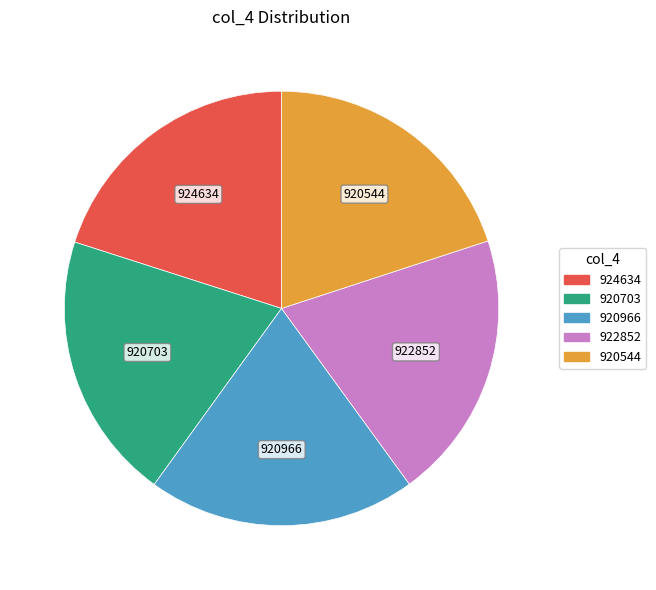

Do 924634 and 920544 together represent more than half of the pie?

No